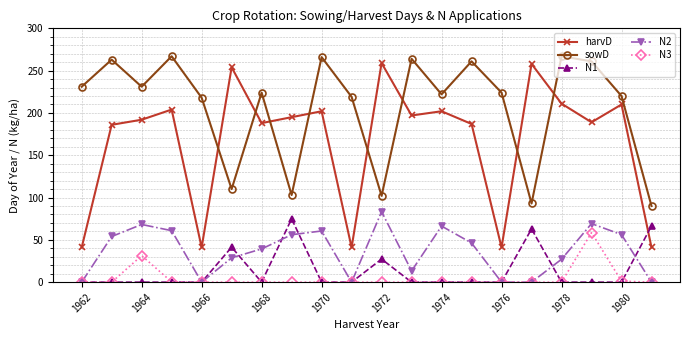

Which series has the widest spread of values?

harvD